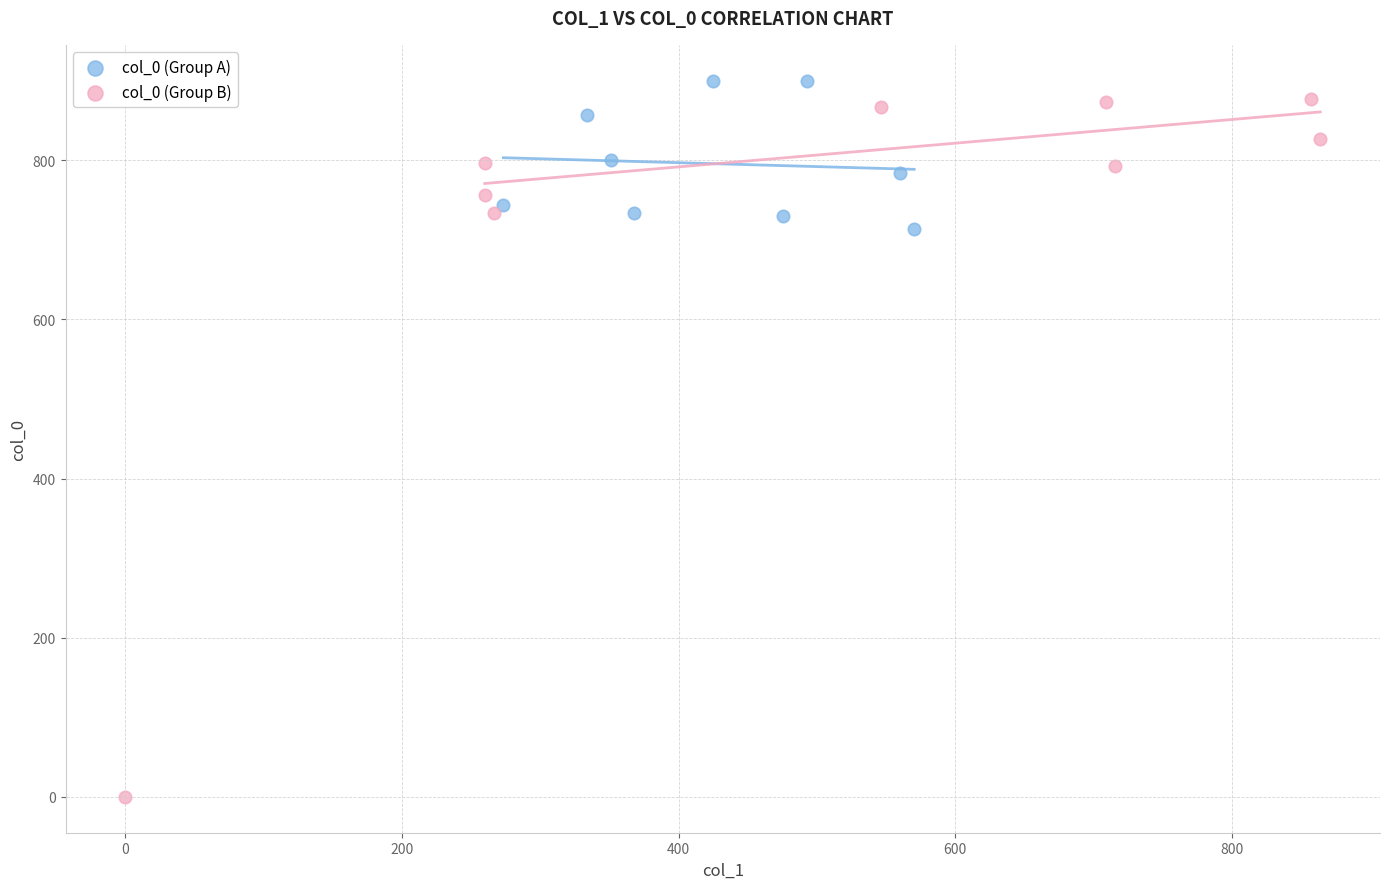

What are all the series names shown in the legend?

col_0 (Group A), col_0 (Group B)